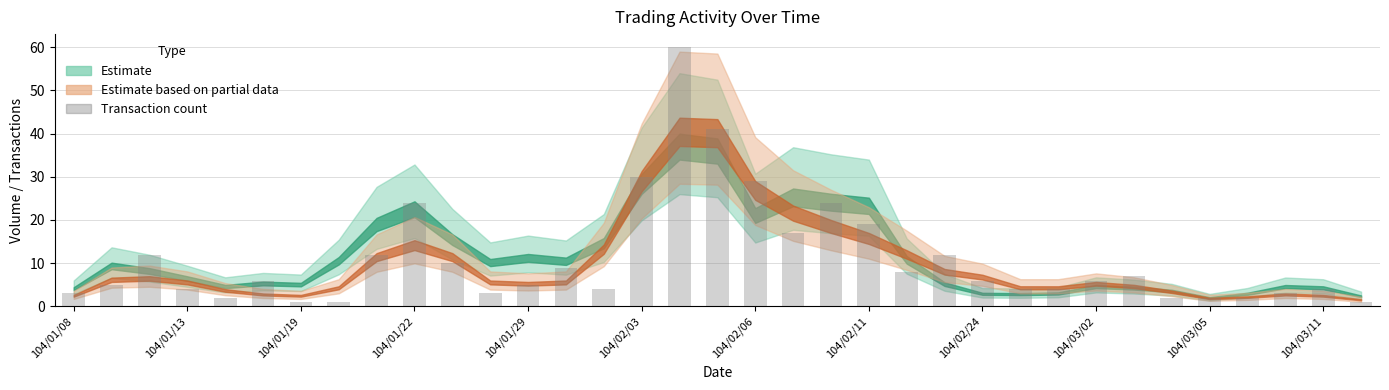

Does the chart contain stacked bars?

No